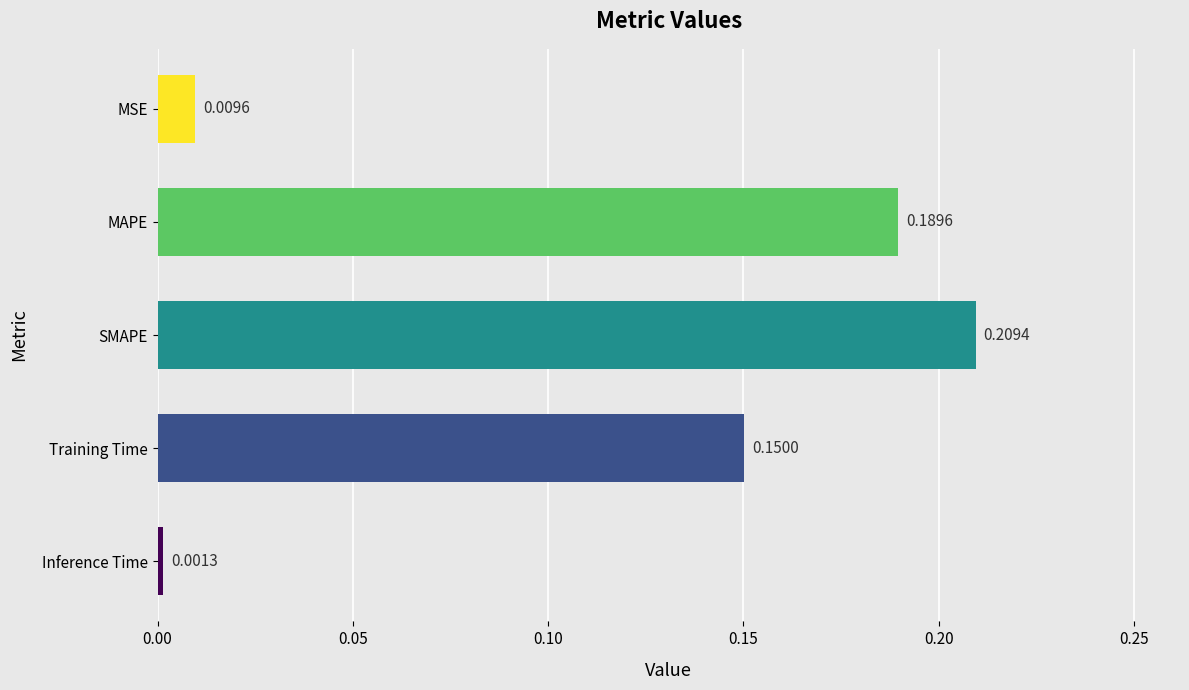

Rank the categories by value from lowest to highest.

Inference Time, MSE, Training Time, MAPE, SMAPE